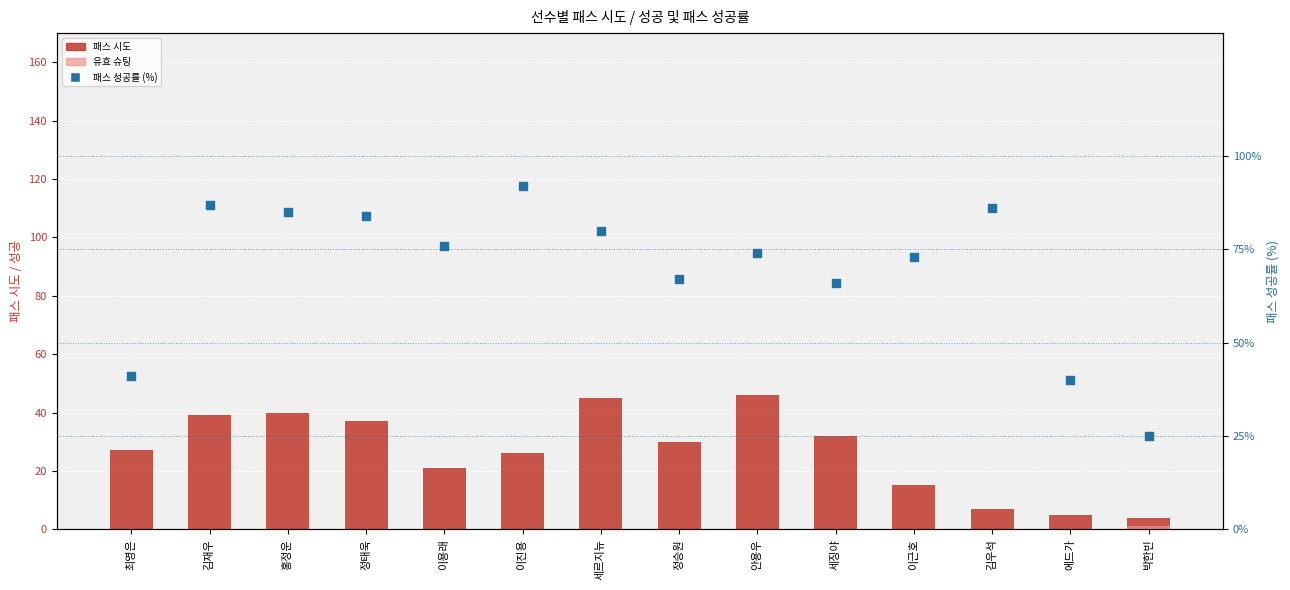

Which series has the largest Y range (max minus min)?

패스 성공률 (%)